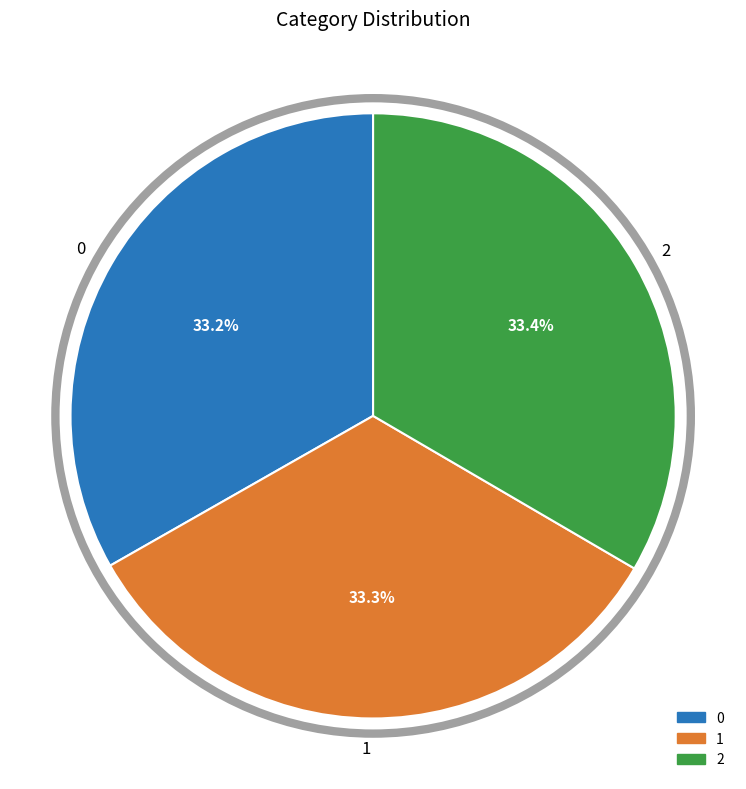

What is the ratio of the value at 0 to the value at 1?

1.0